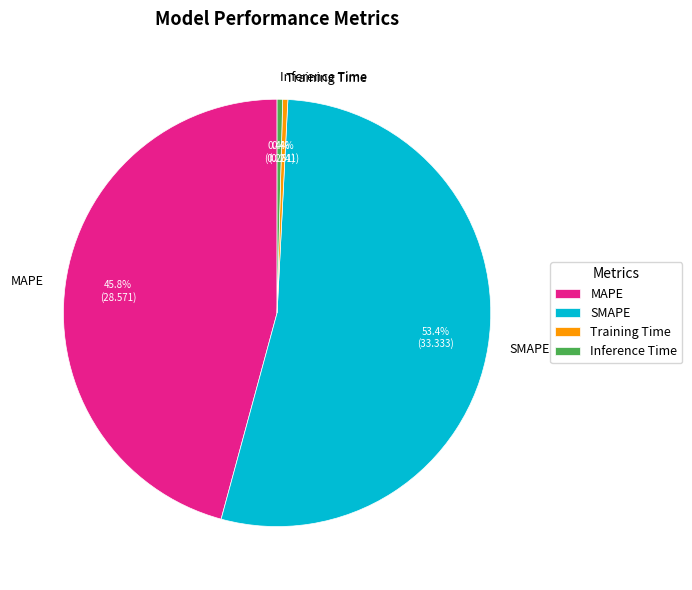

Is it true that Inference Time is 0% of the pie?

True